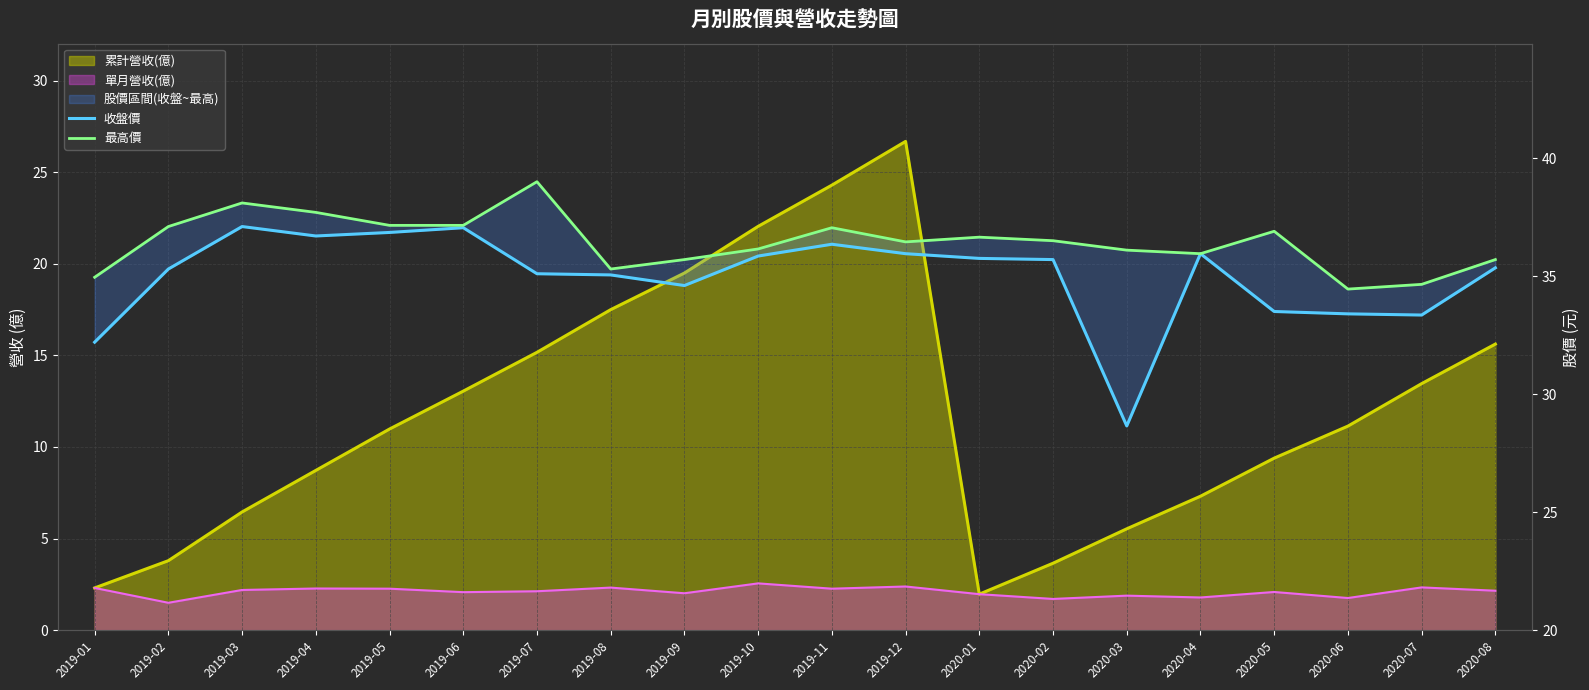

At which label does 收盤價 reach its peak?

2019-03